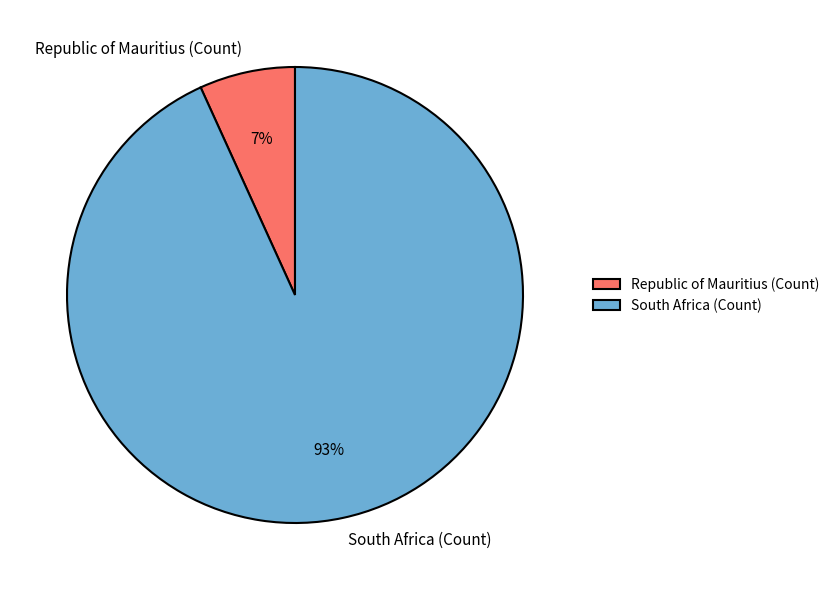

Do South Africa (Count) and Republic of Mauritius (Count) together represent more than half of the pie?

Yes